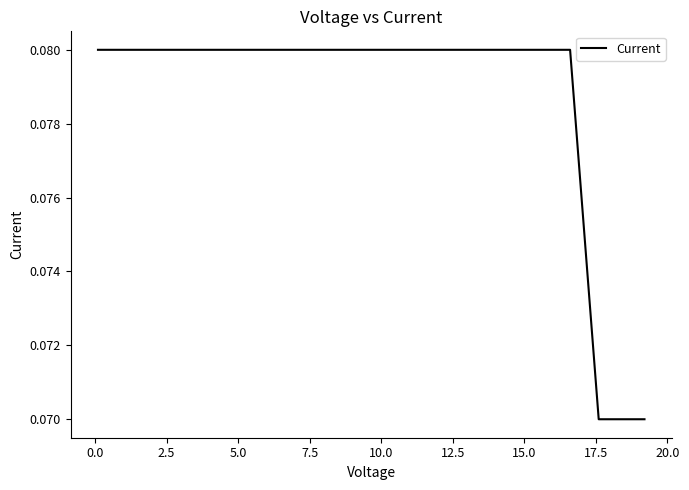

How many lines are shown in the chart?

1